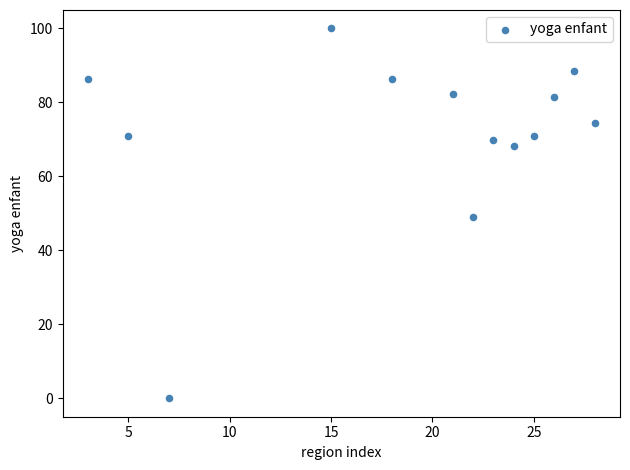

What is the range of X values (max minus min)?

25.0